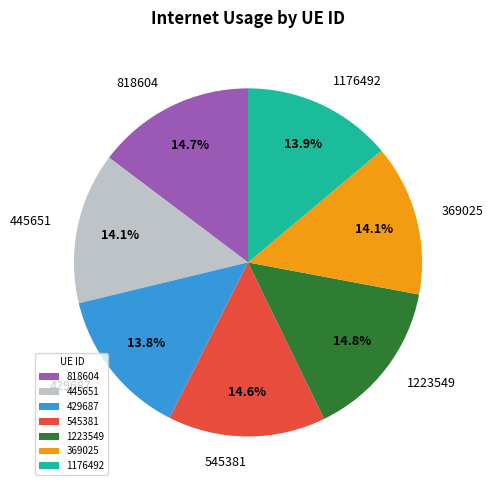

How many segments does this pie chart have?

7